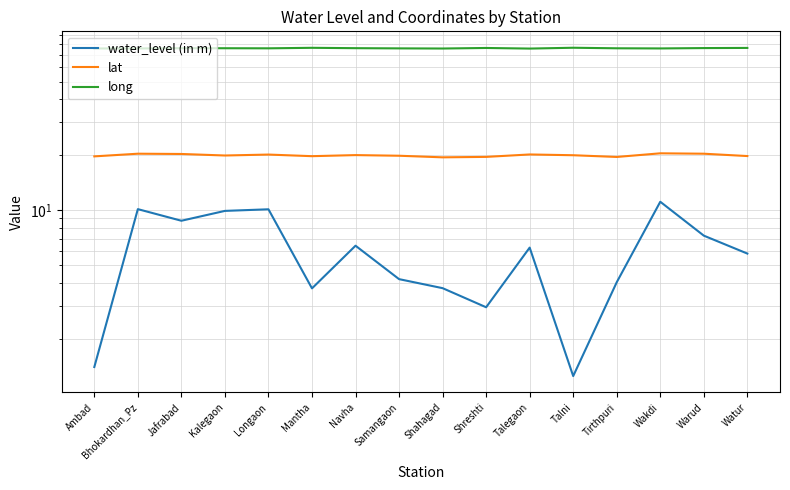

What is the difference between the maximum and minimum values in the lat series?

1.0